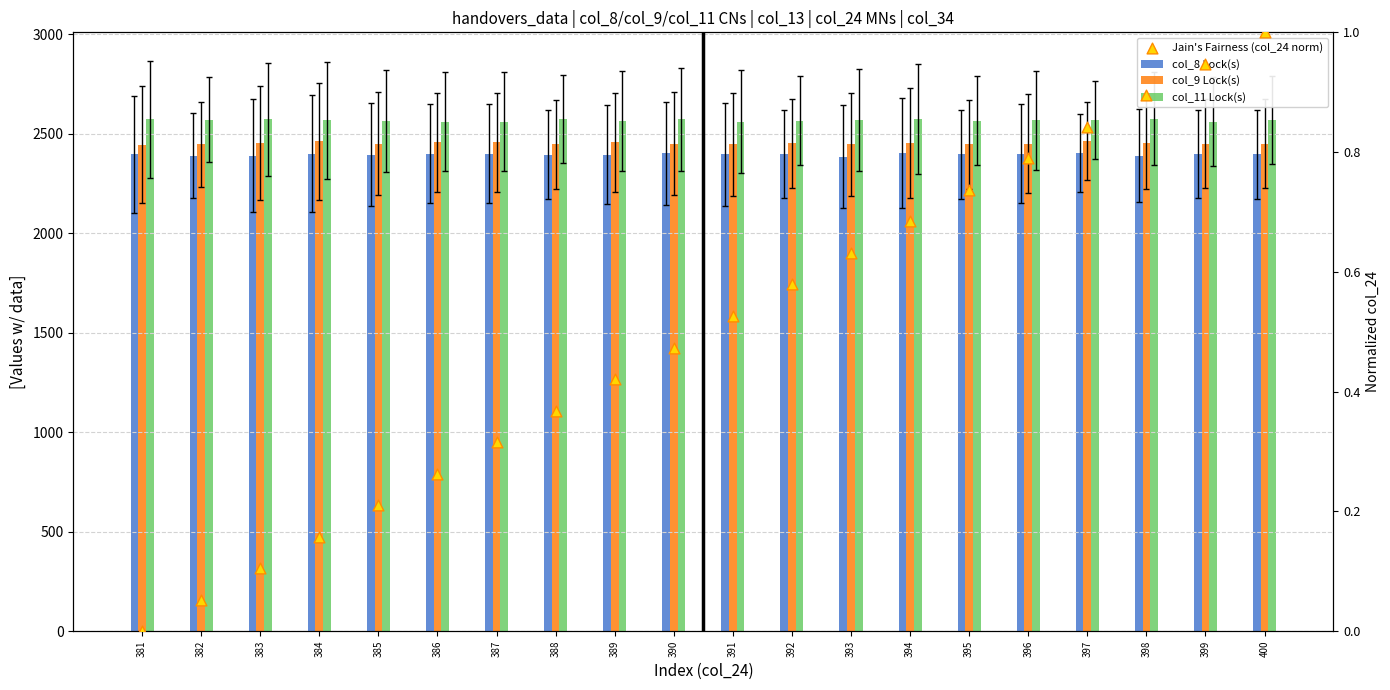

Which series reaches the minimum Y coordinate?

Jain's Fairness (col_24 norm)